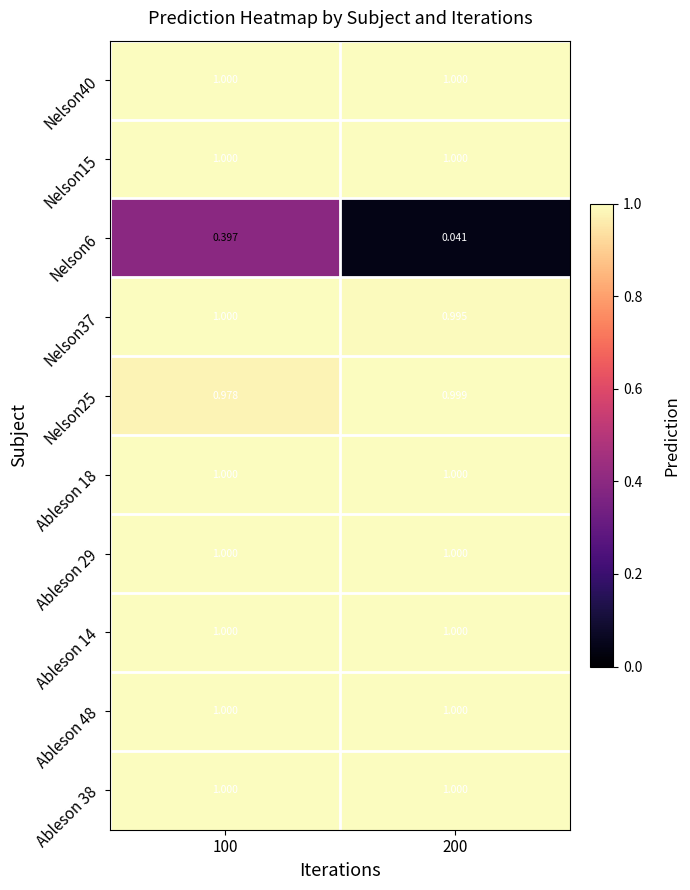

Is the value of Nelson37 at 200 greater than the value of Nelson25 at 200?

No